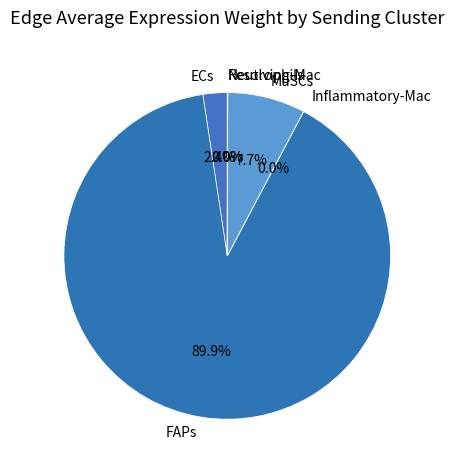

Which category has the biggest portion of the pie?

FAPs